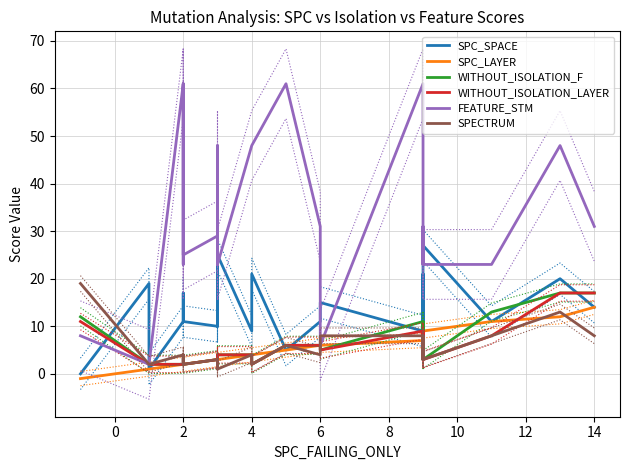

The FEATURE_STM series shows 7 at 16. True or false?

False